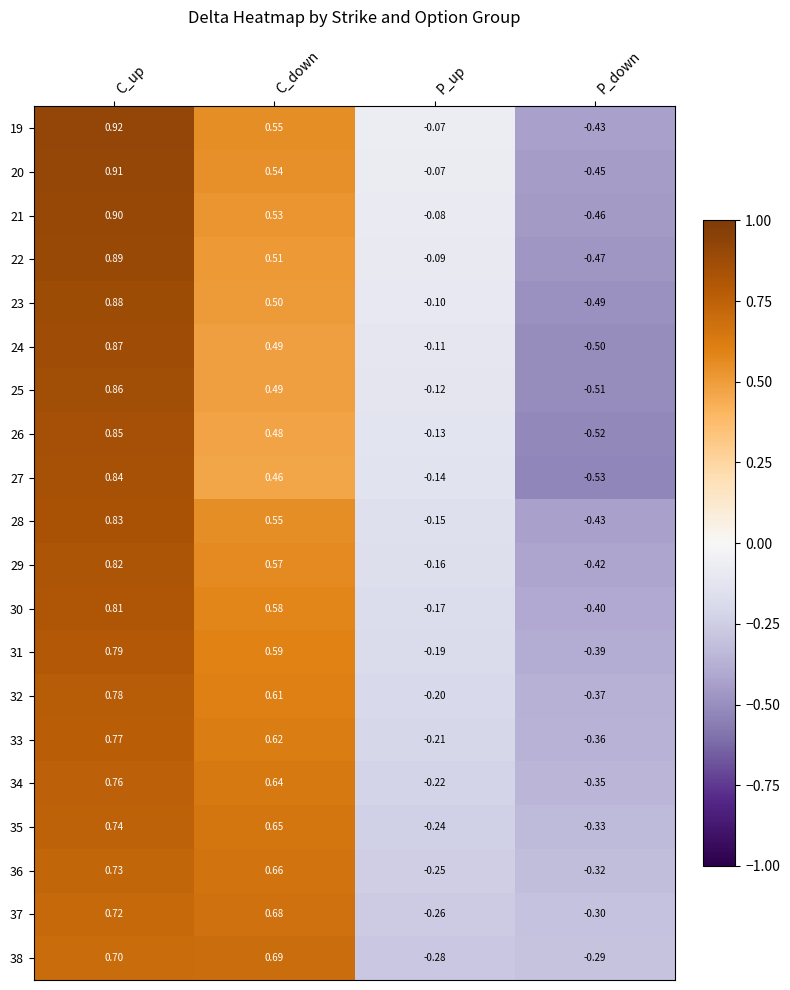

How many categories are shown in the chart?

4